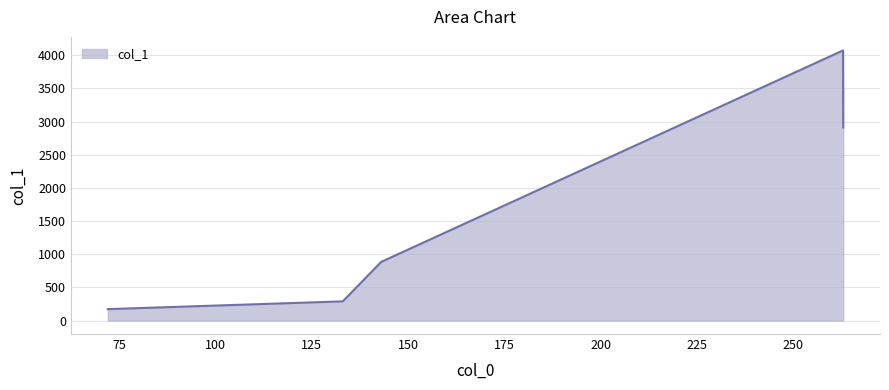

What is the average value?

1665.5